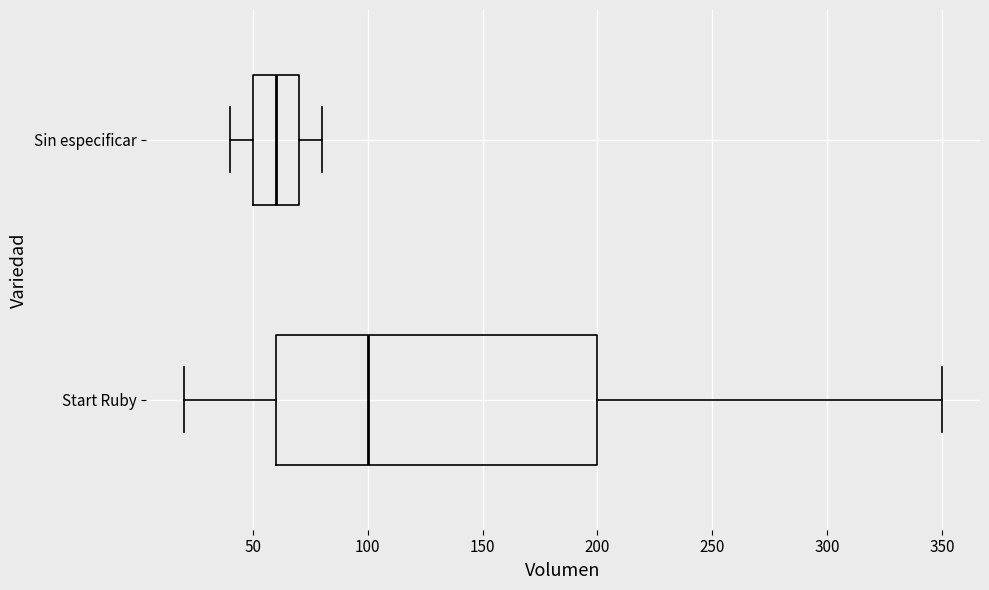

Reading bottom to top, transcribe this box plot: for each box, give where its median line is, the range the box spans, and where its two whiskers end, as read against the x-axis. The values are not printed on the chart, so give them approximately, as read against the axis.

Start Ruby: median 100, box 60 to 200, whiskers 20 to 350
Sin especificar: median 60, box 50 to 70, whiskers 40 to 80